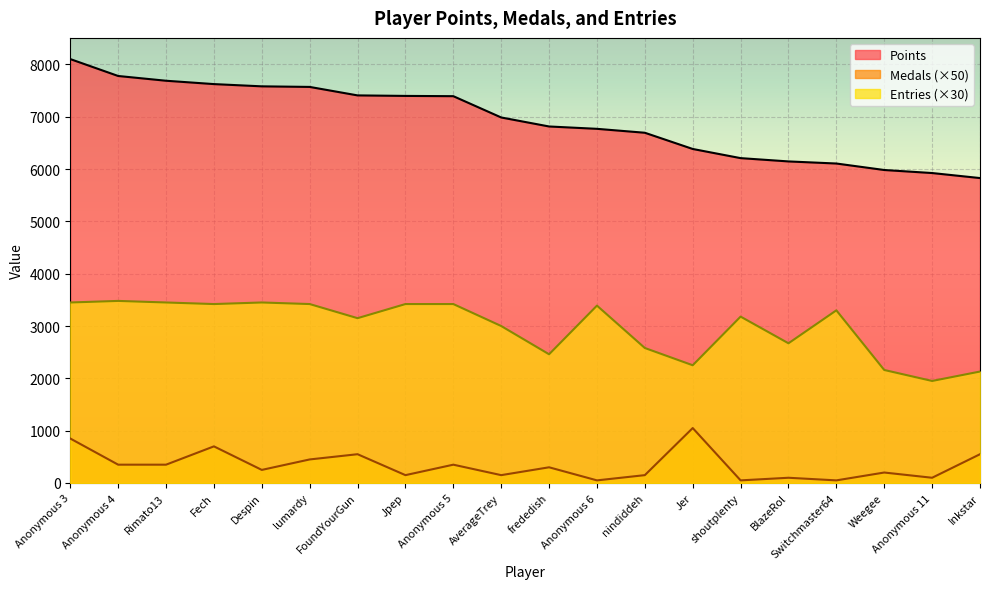

What is the maximum value shown in the chart?

8102